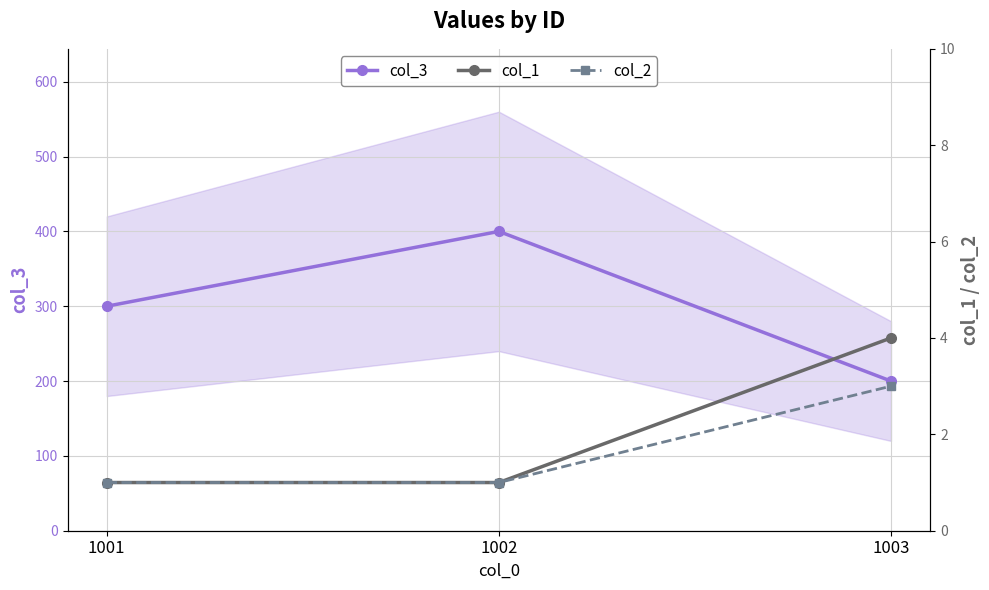

How many series are shown in this chart?

3